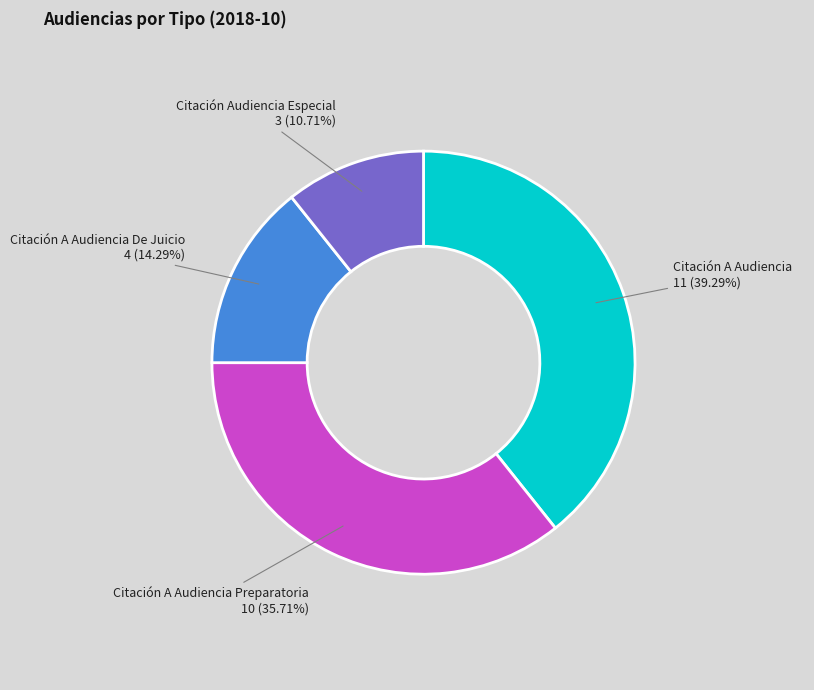

What portion of the pie excludes Citación A Audiencia?

60.7%